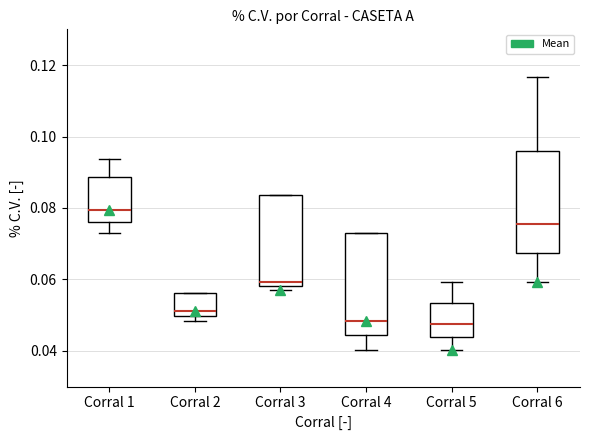

Reading left to right, read every box against the y-axis: the position of its median line, the range the box covers, and the ends of its whiskers. The values are not printed on the chart, so give them approximately, as read against the axis.

Corral 1: median 0.080, box 0.076 to 0.088, whiskers 0.072 to 0.094
Corral 2: median 0.052, box 0.050 to 0.056, whiskers 0.048 to 0.056
Corral 3: median 0.060, box 0.058 to 0.084, whiskers 0.058 (just below the box's lower edge) to 0.084
Corral 4: median 0.048, box 0.044 to 0.072, whiskers 0.040 to 0.072
Corral 5: median 0.048, box 0.044 to 0.054, whiskers 0.040 to 0.060
Corral 6: median 0.076, box 0.068 to 0.096, whiskers 0.060 to 0.116